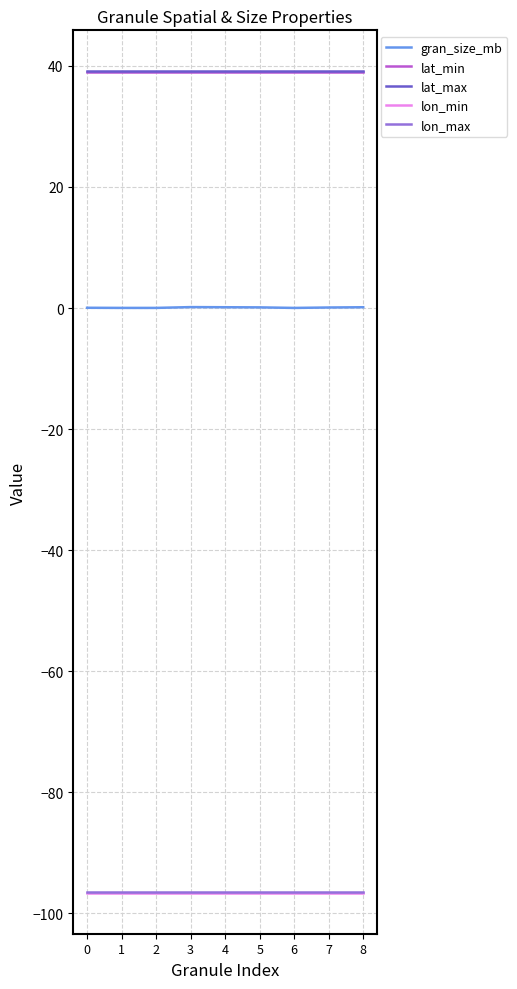

The lon_min series shows -96.6 at 0. True or false?

True